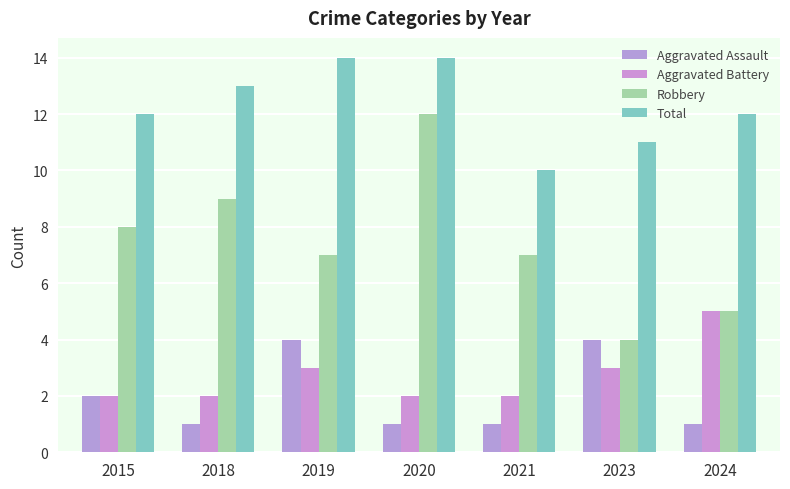

How many distinct data groups are displayed?

4